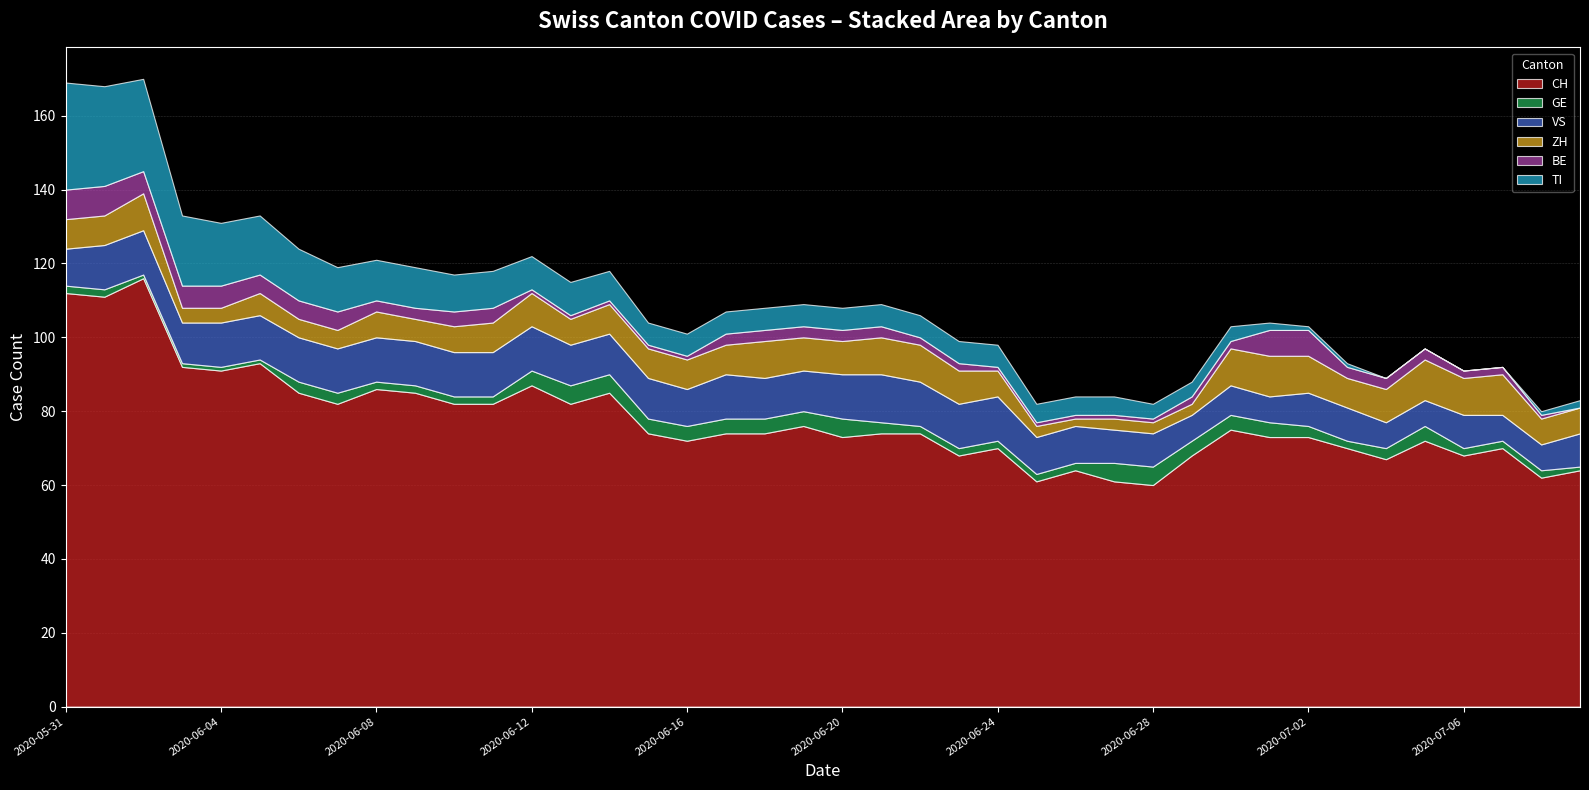

What is the maximum value for CH?

116